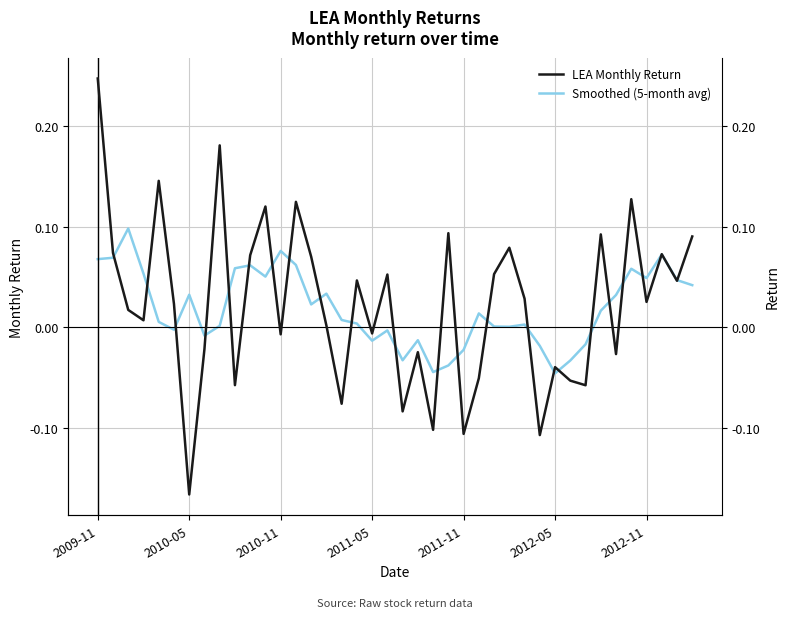

How many data points in Smoothed (5-month avg) are less than 0?

13